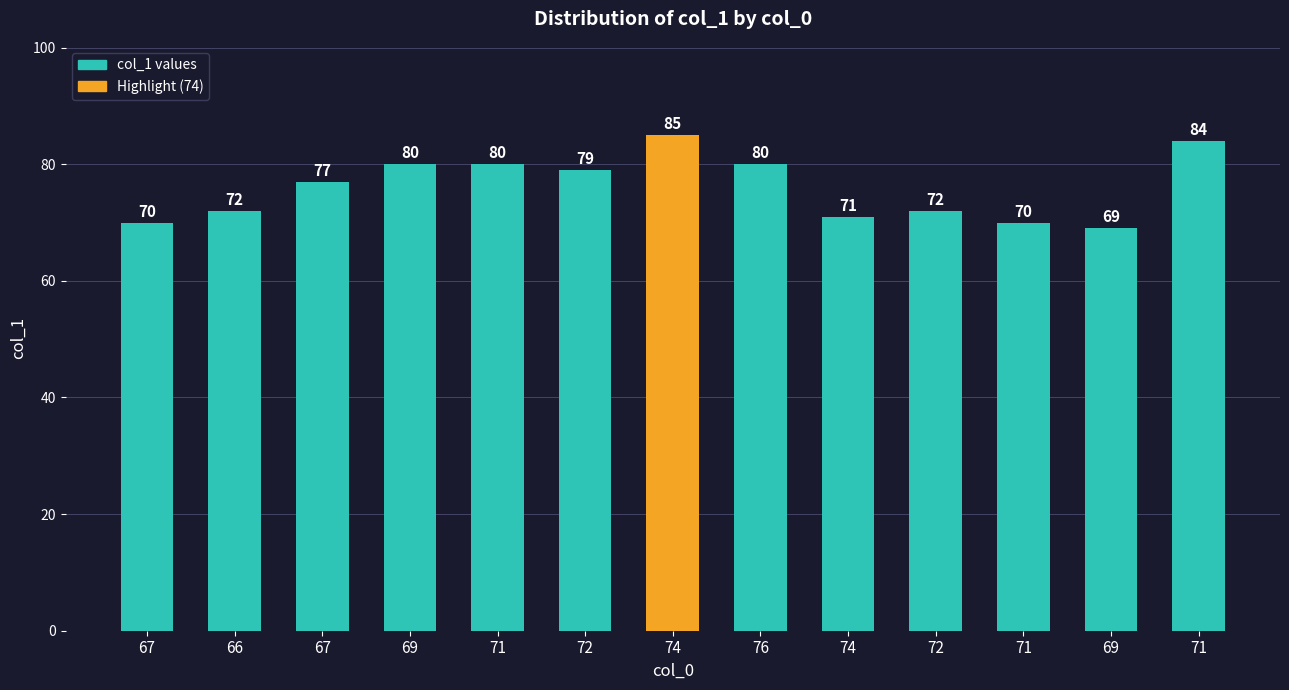

Are the bars horizontal?

No